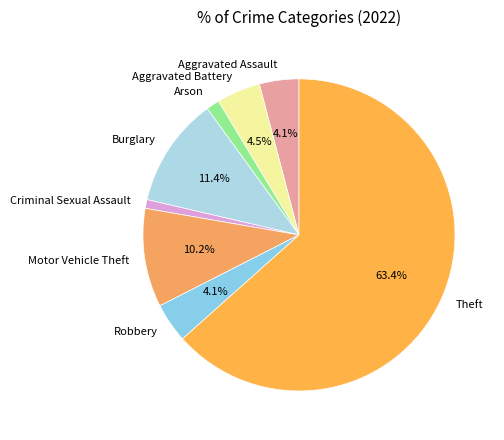

To the nearest percent, what is the average slice percentage?

12%